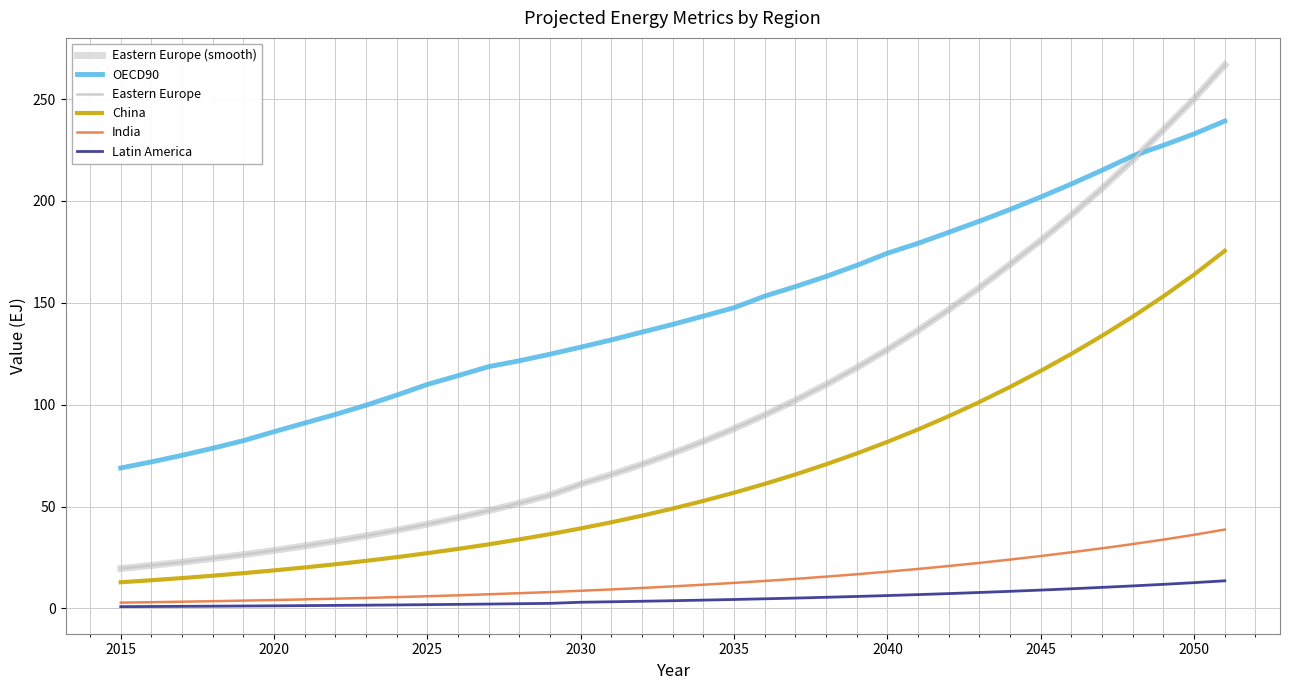

Is this an area chart (filled region under the line)?

No